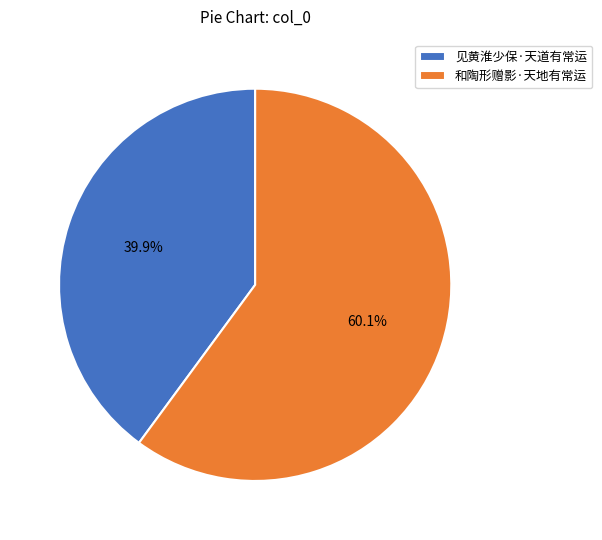

What is the total percentage of 见黄淮少保·天道有常运 and 和陶形赠影·天地有常运?

100.0%